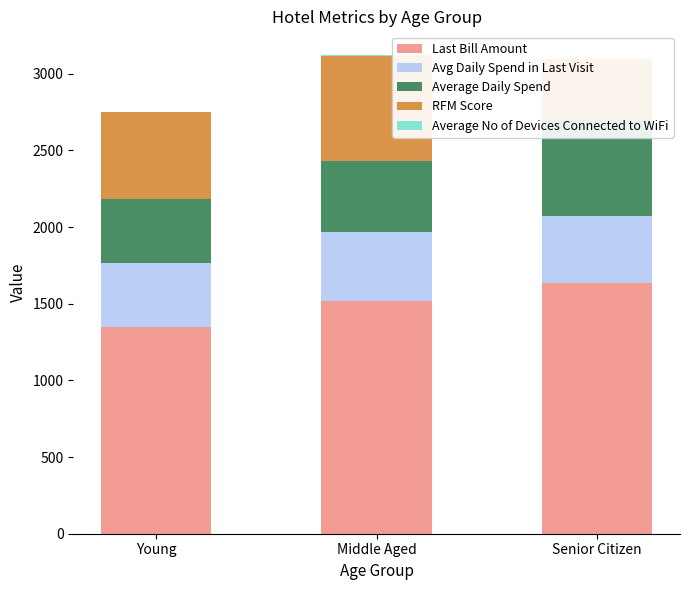

At which label does Average No of Devices Connected to WiFi reach its peak?

Middle Aged